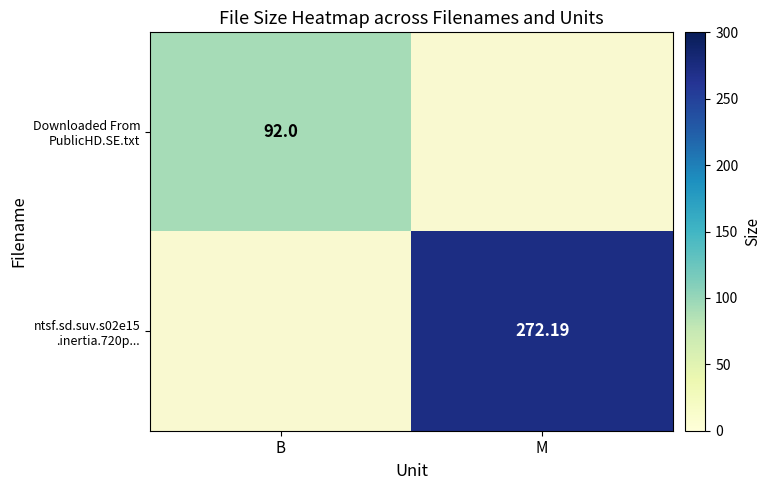

Rank the series at B from highest to lowest value.

Downloaded From PublicHD.SE.txt, ntsf.sd.suv.s02e15 .inertia.720p...